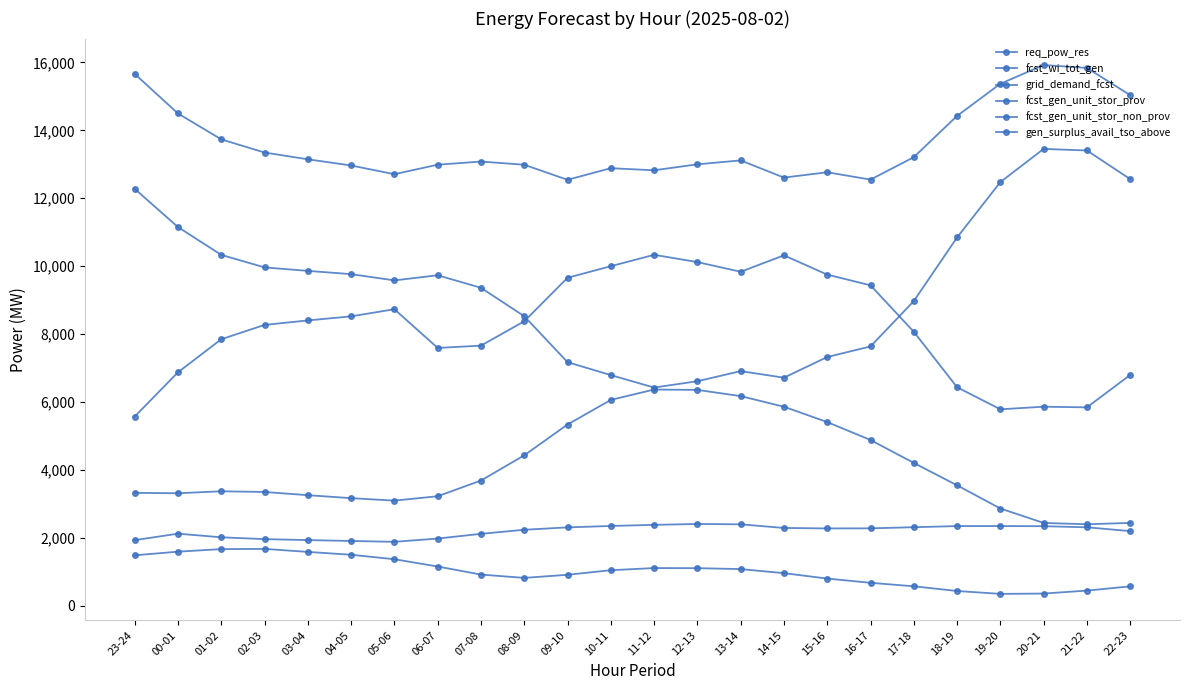

How many lines are shown in the chart?

6